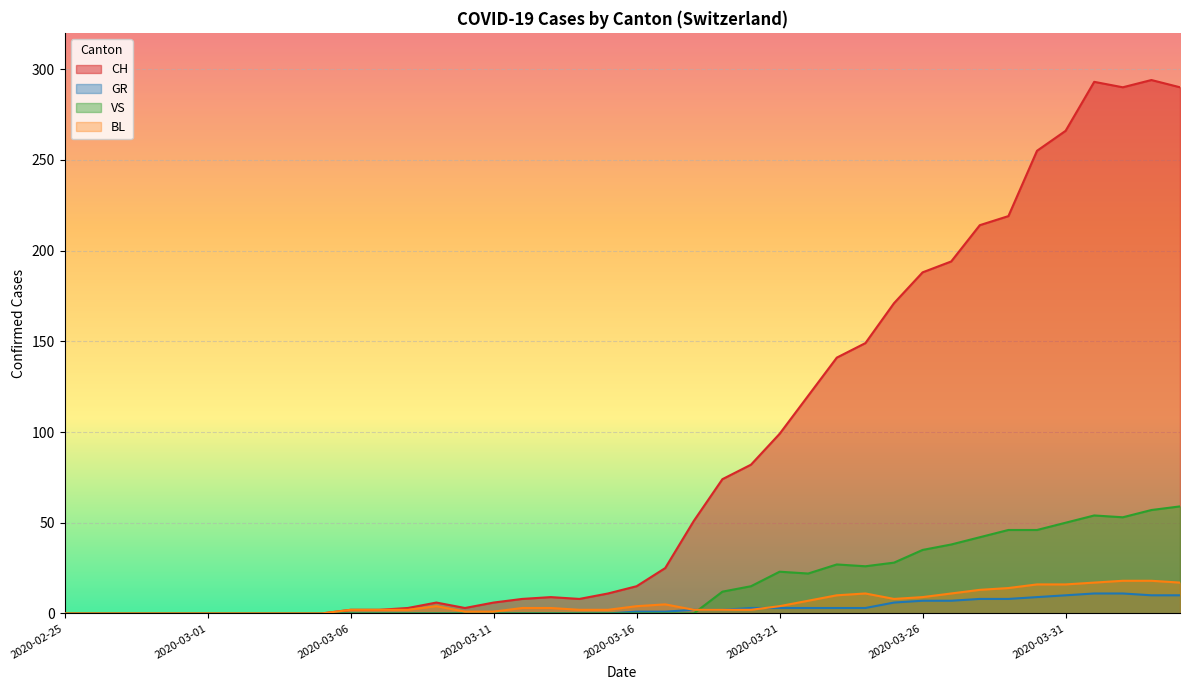

In VS, how many points are lower than both neighbors (excluding endpoints)?

3